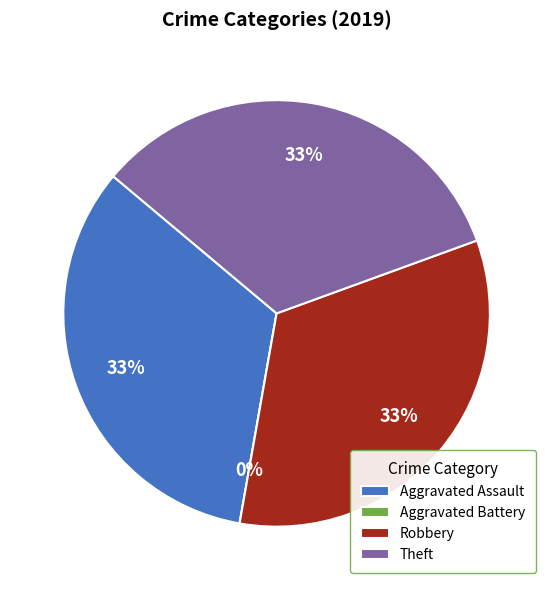

True or false: Theft accounts for 33% of the total.

True